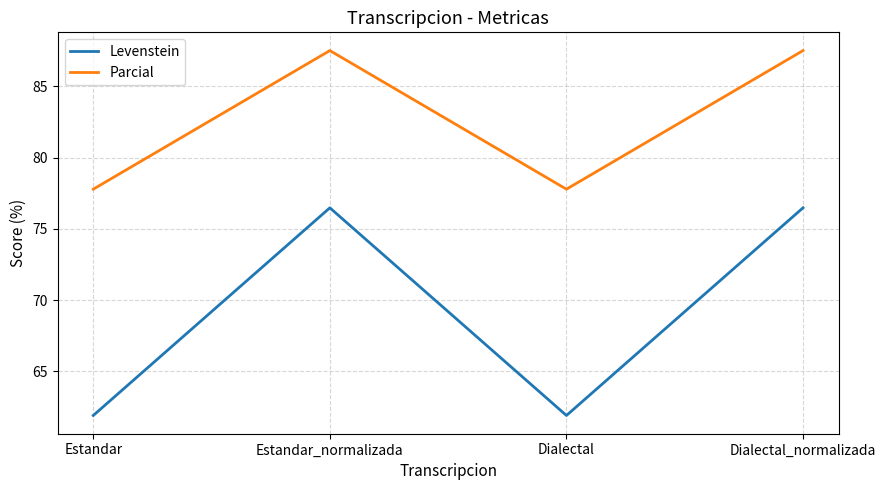

What is the spread (max minus min) of values at Dialectal?

15.9